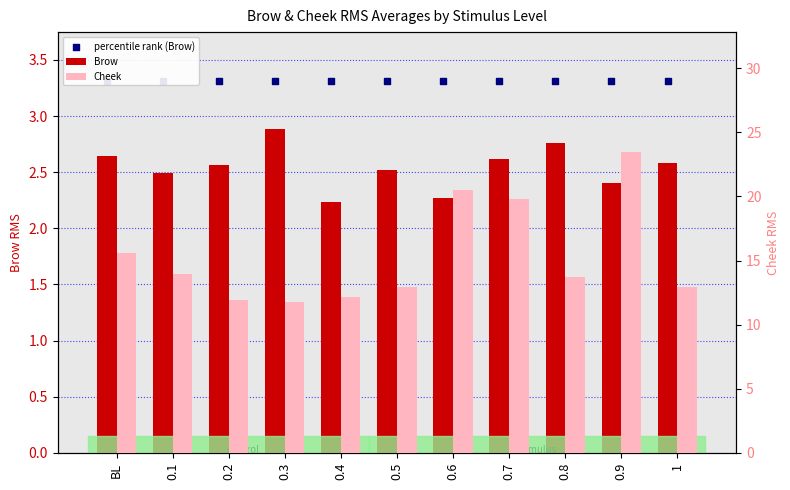

Which series reaches the minimum Y coordinate?

Brow